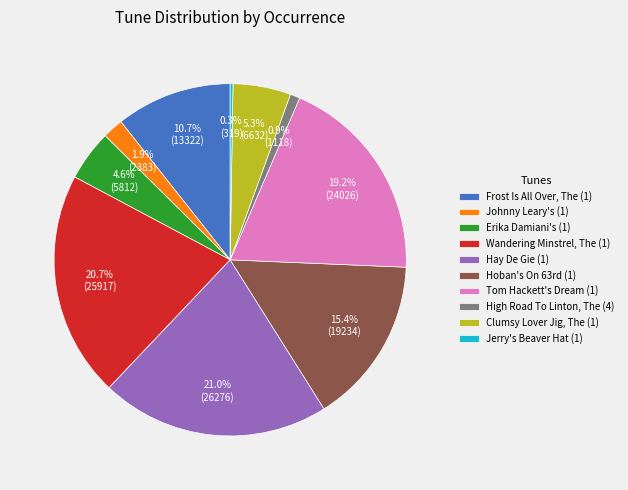

Is there any slice that represents more than half of the pie?

No